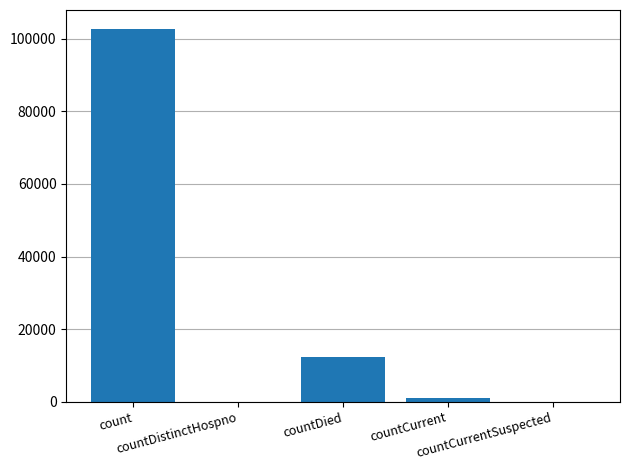

Reading right to left, extract all data points from this chart.

0	1114	12406	0	102823